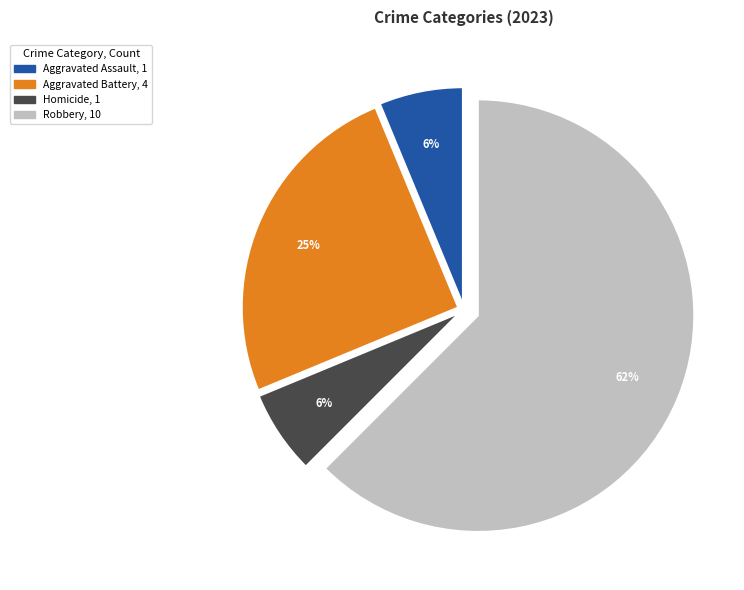

Is there any slice that represents more than half of the pie?

Yes